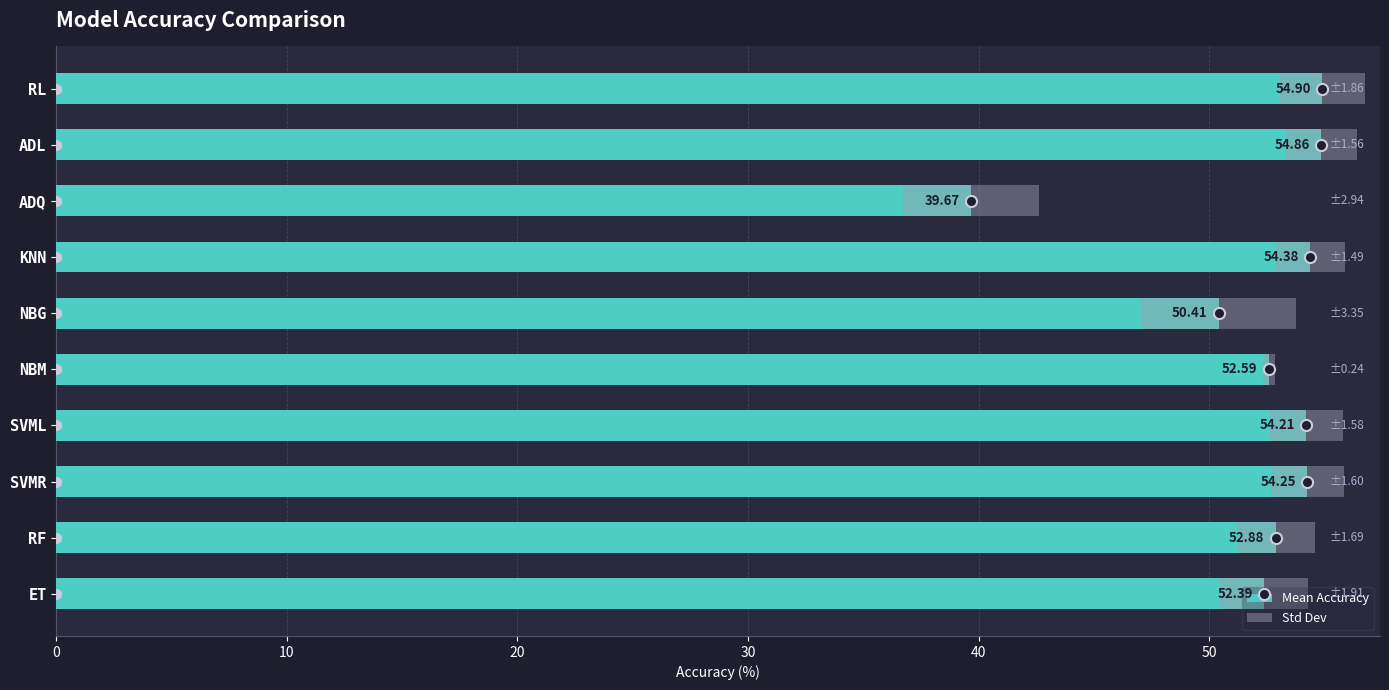

What is the maximum value shown in the chart?

54.9